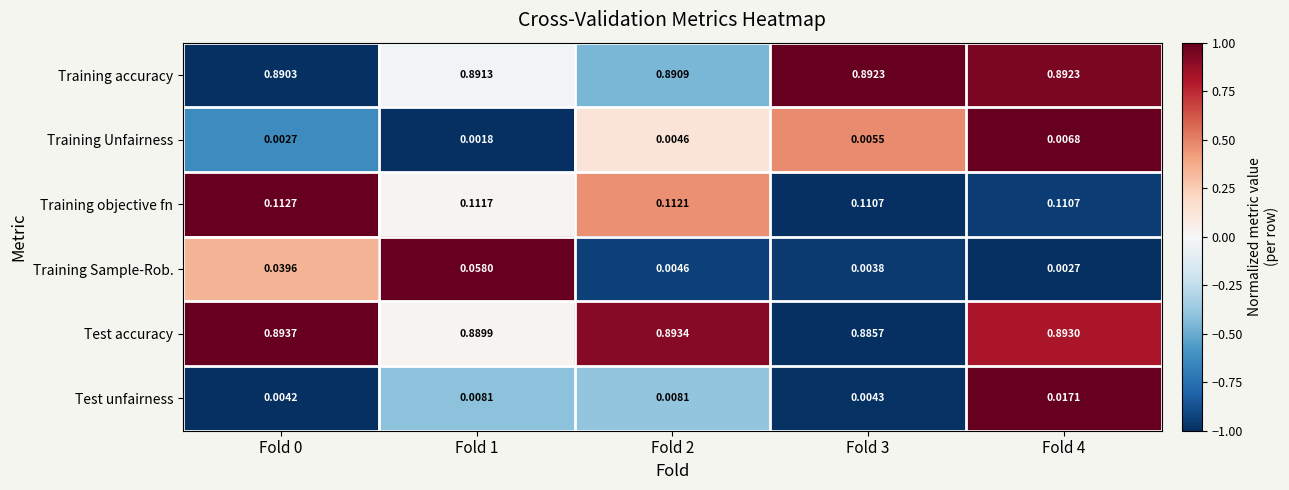

Rank the series at Fold 0 from highest to lowest value.

Test accuracy, Training accuracy, Training objective fn, Training Sample-Rob., Test unfairness, Training Unfairness